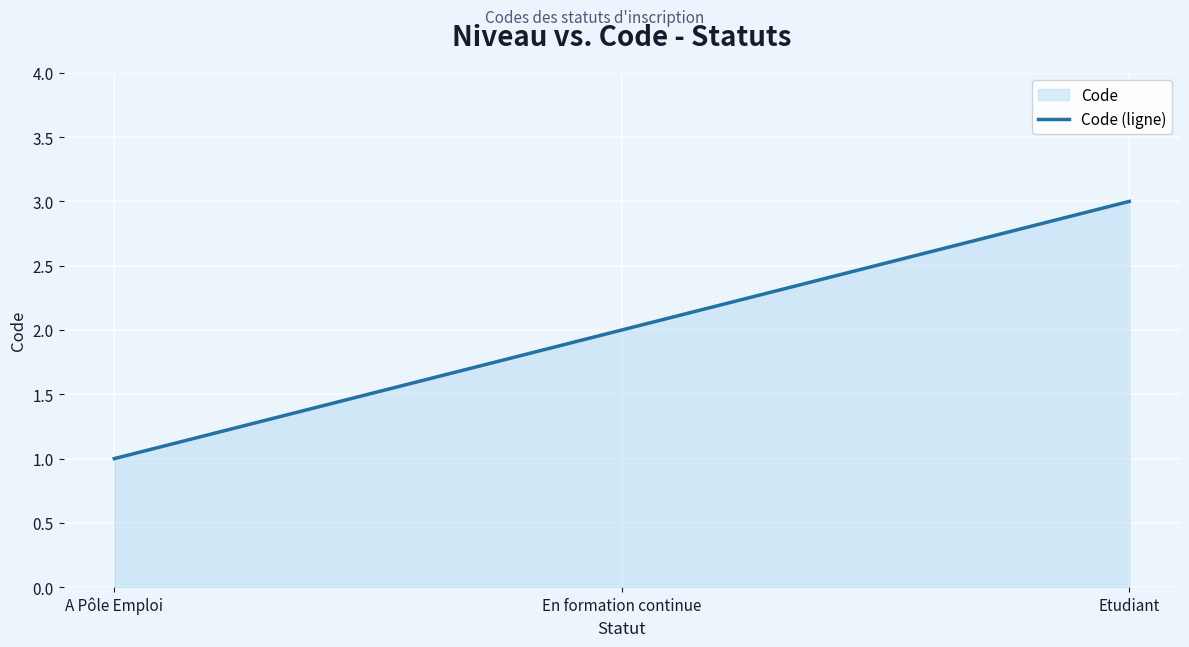

What is the sum of the values at En formation continue and A Pôle Emploi?

3